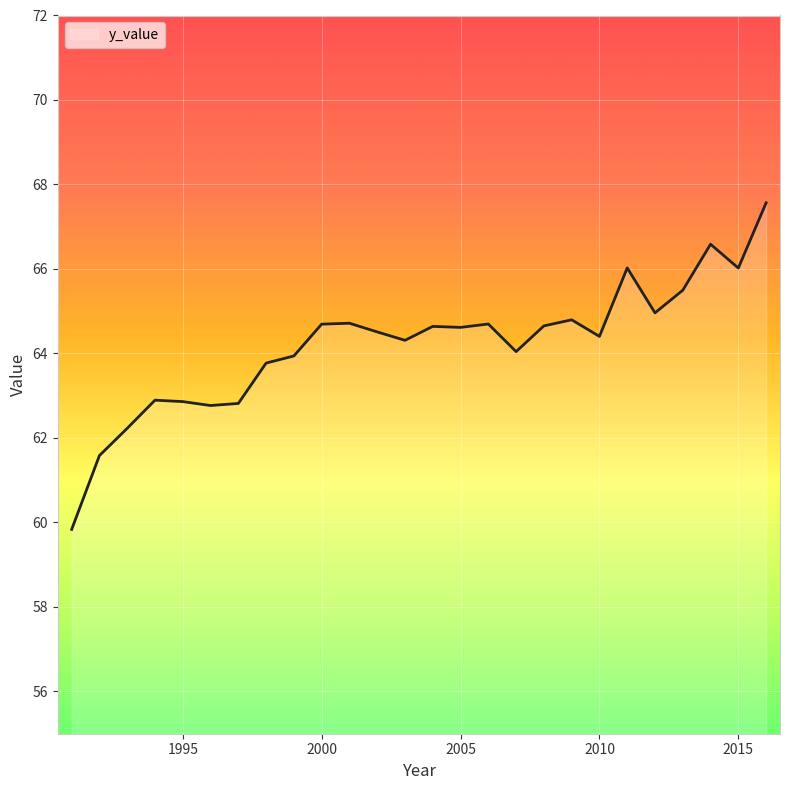

What is the difference between the maximum and minimum values?

7.7